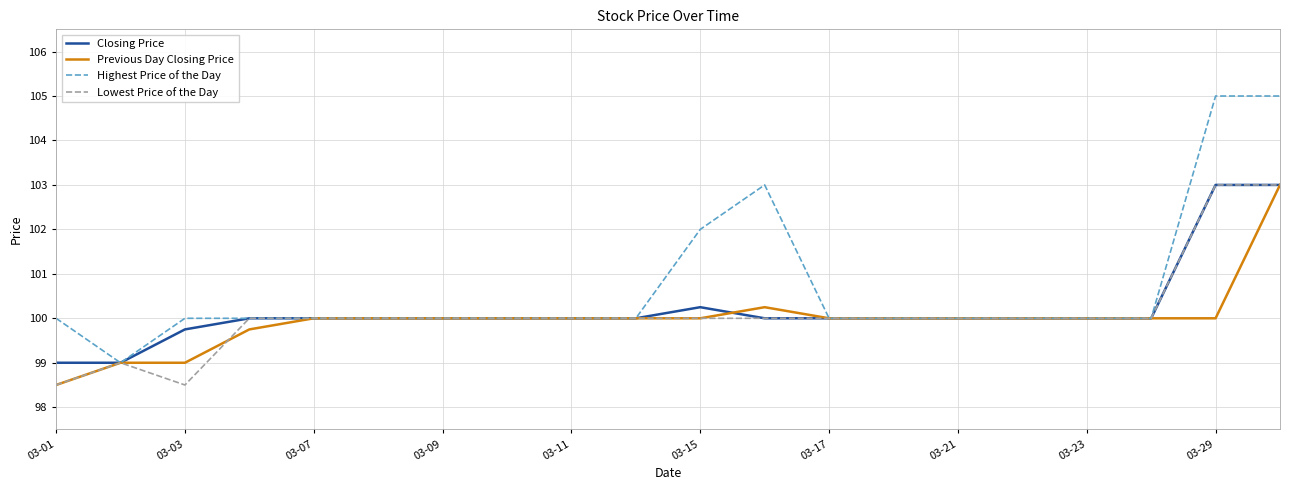

Which series has the widest spread of values?

Highest Price of the Day